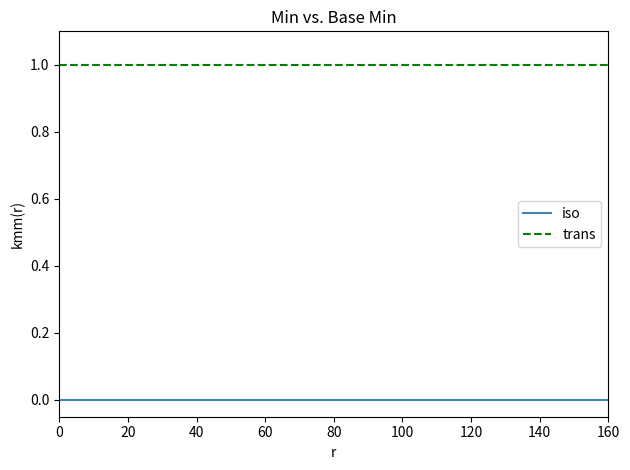

Which series has the largest total across all categories?

trans